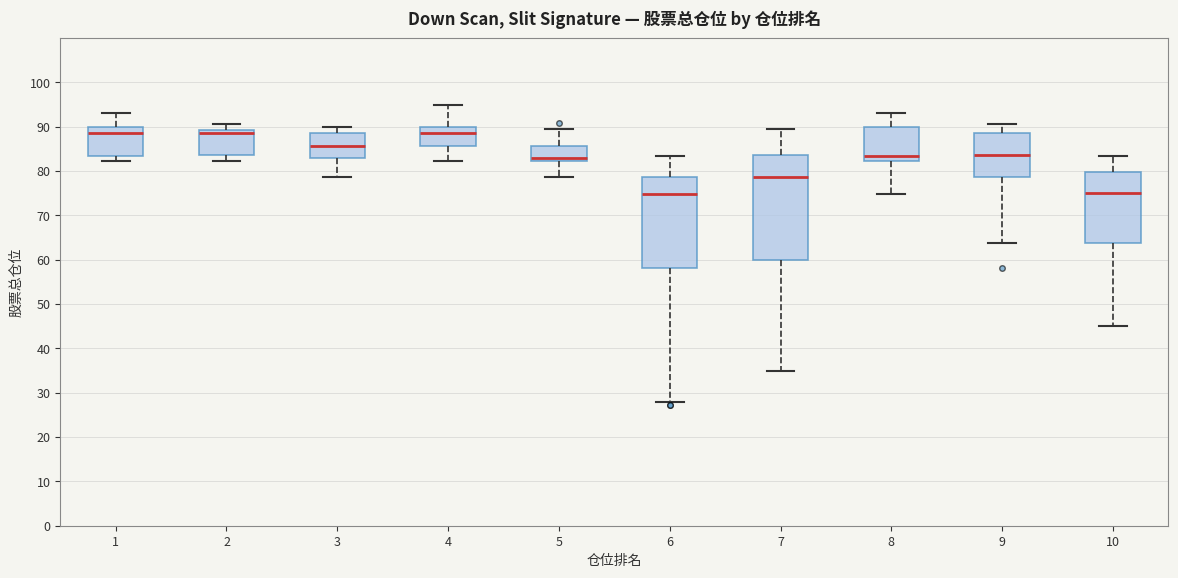

Reading left to right, transcribe this box plot: for each box, give where its median line is, the range the box spans, and where its two whiskers end, as read against the y-axis. The values are not printed on the chart, so give them approximately, as read against the axis.

1: median 89, box 83 to 90, whiskers 82 to 93
2: median 89 (just below the box's upper edge), box 84 to 89, whiskers 82 to 91
3: median 86, box 83 to 89, whiskers 79 to 90
4: median 89, box 86 to 90, whiskers 82 to 95
5: median 83, box 82 to 86, whiskers 79 to 90
6: median 75, box 58 to 79, whiskers 28 to 83
7: median 79, box 60 to 84, whiskers 35 to 90
8: median 83, box 82 to 90, whiskers 75 to 93
9: median 84, box 79 to 89, whiskers 64 to 91
10: median 75, box 64 to 80, whiskers 45 to 83